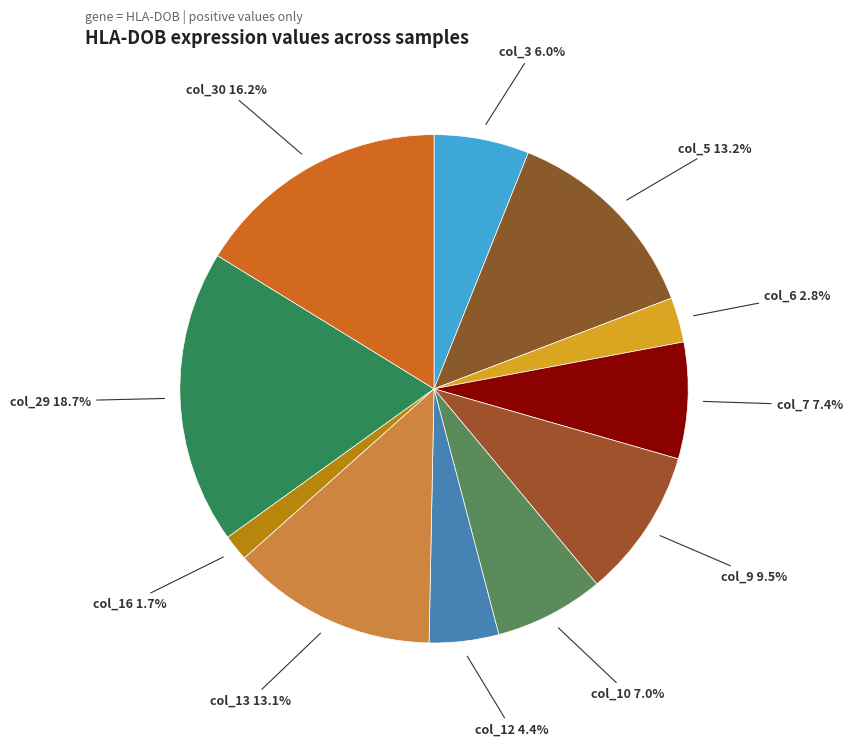

How many slices are in this pie chart?

11